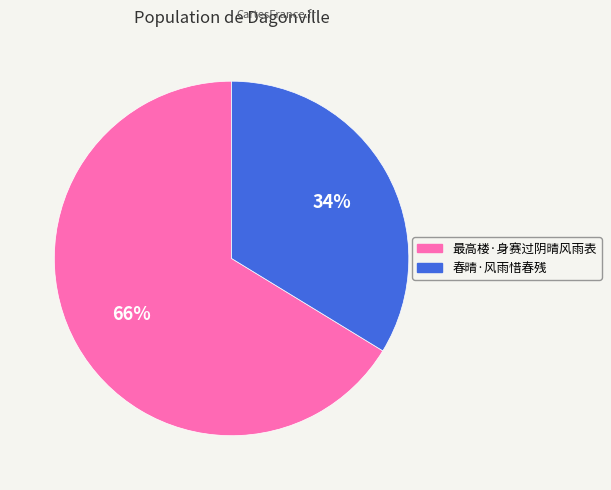

Is it true that 春晴·风雨惜春残 is 24% of the pie?

False